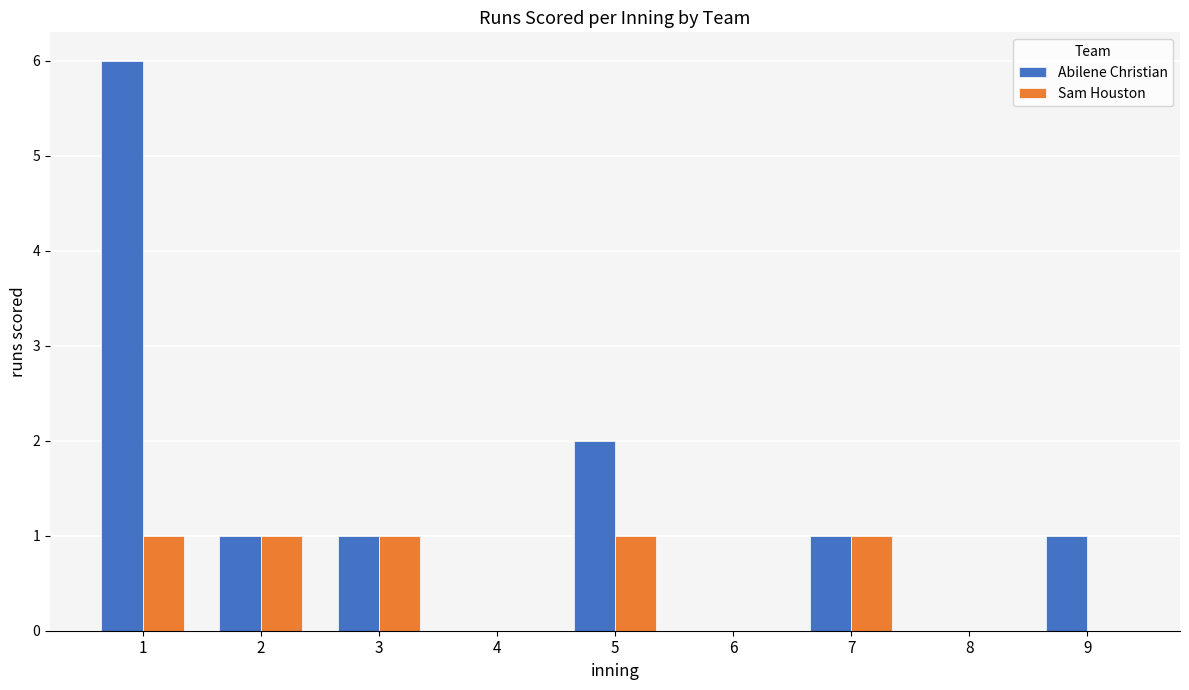

Count the number of data series in this chart.

2